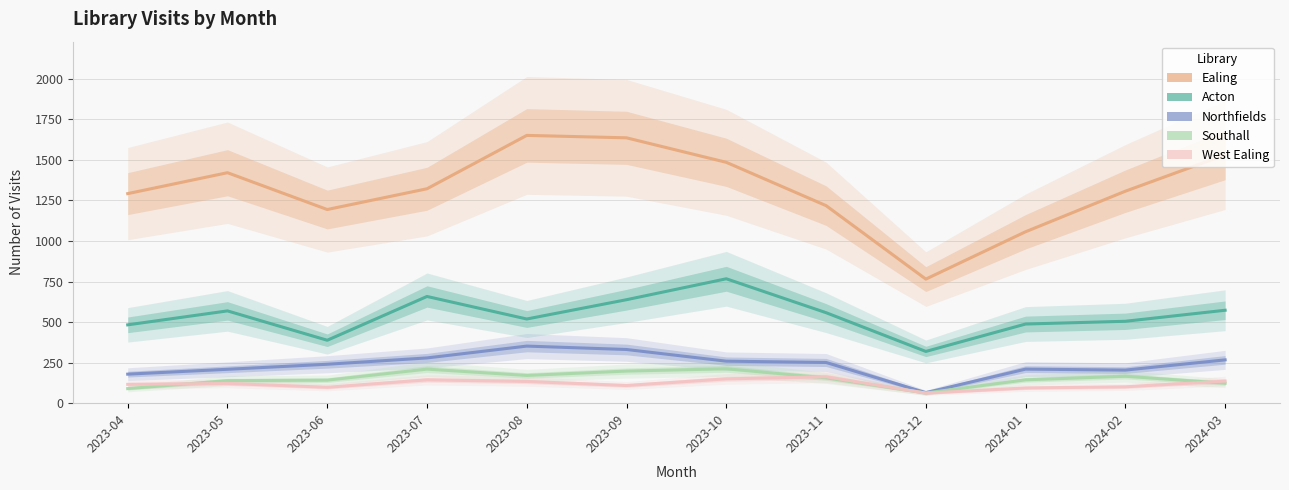

How many categories are shown in the chart?

12